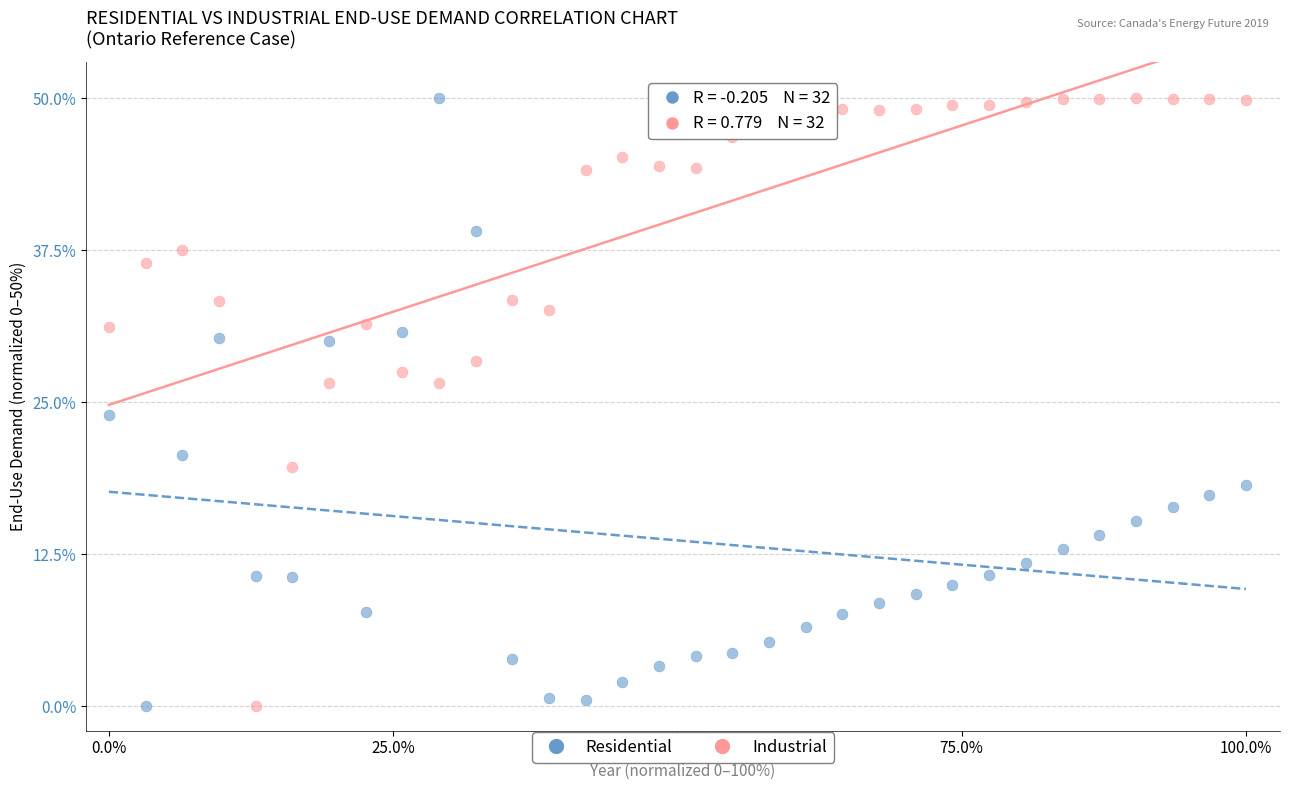

What is the X range (max minus min) for the scatter plot?

100.0